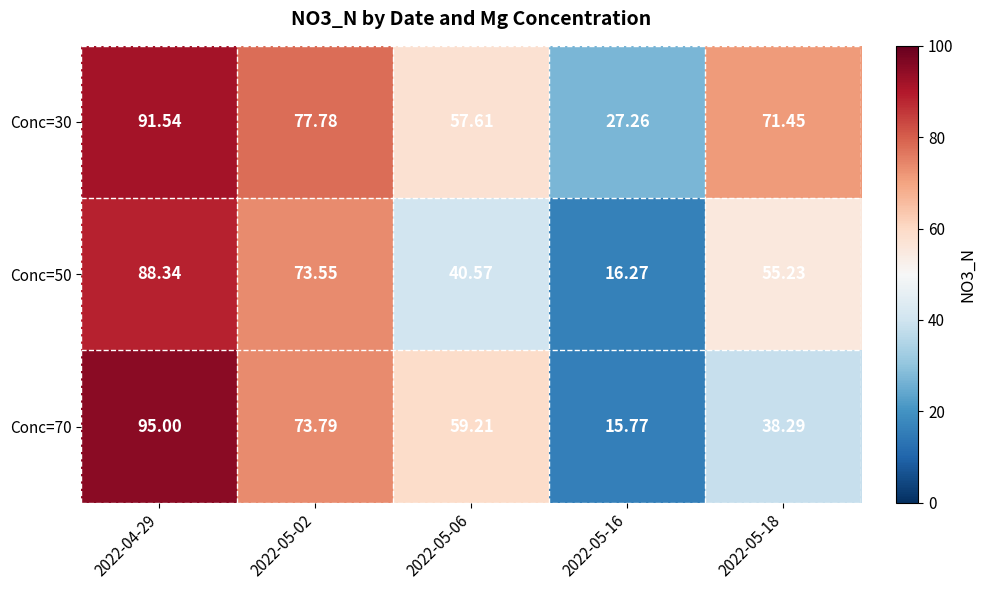

Which series has the widest spread of values?

Conc=70